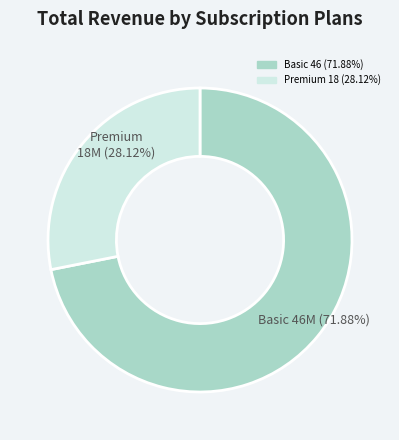

Is there any slice that represents more than half of the pie?

Yes